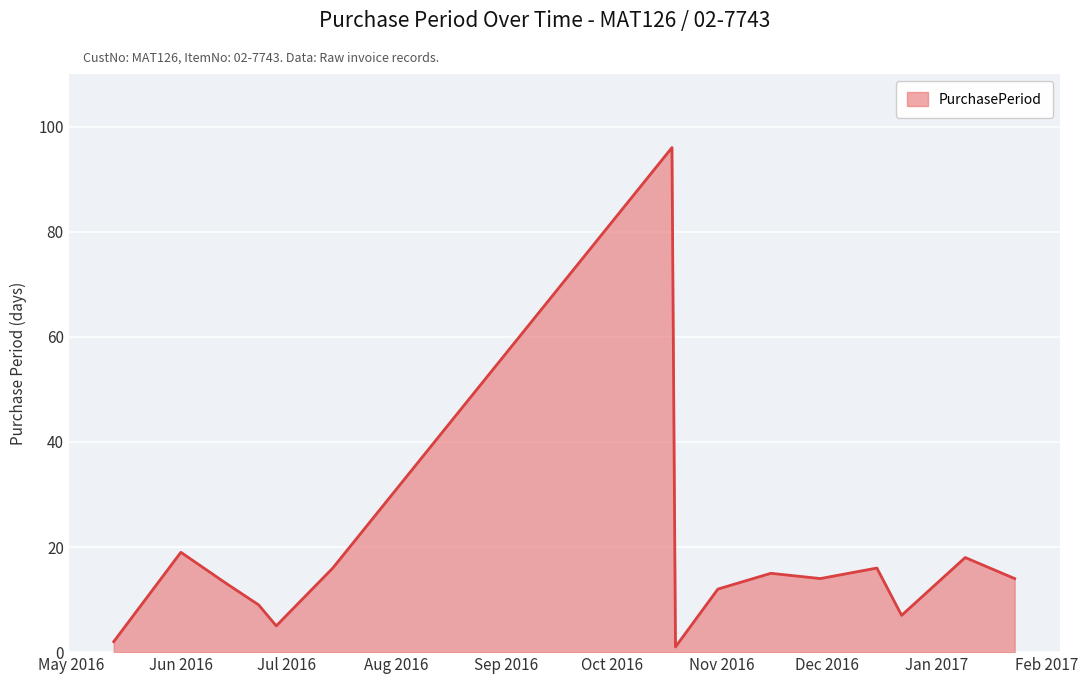

True or false: there are more than 1 points higher than both neighbors.

True